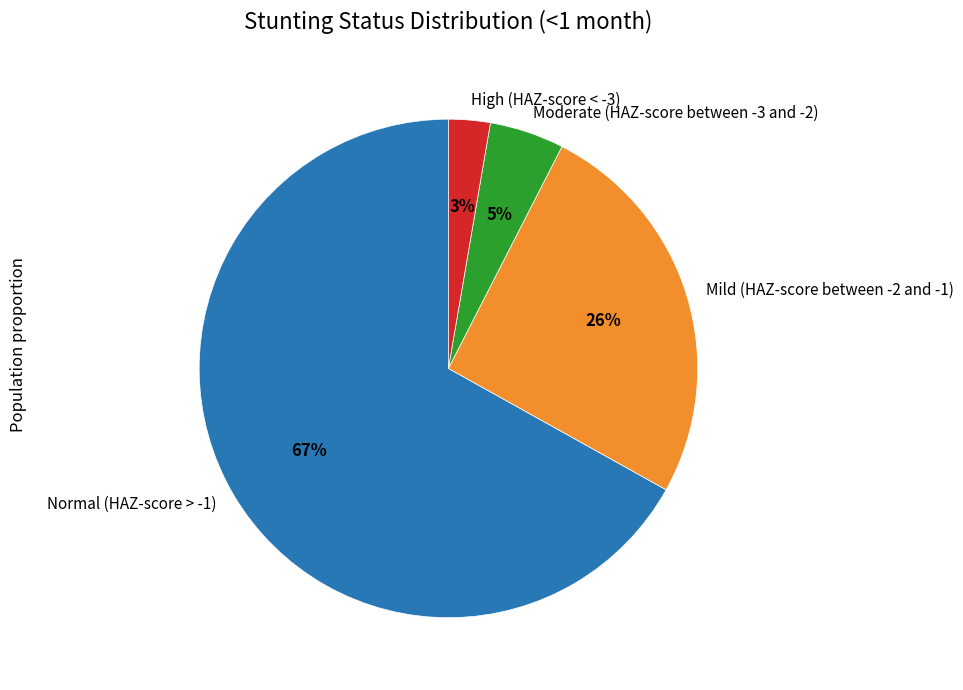

Is there a majority slice in this chart?

Yes